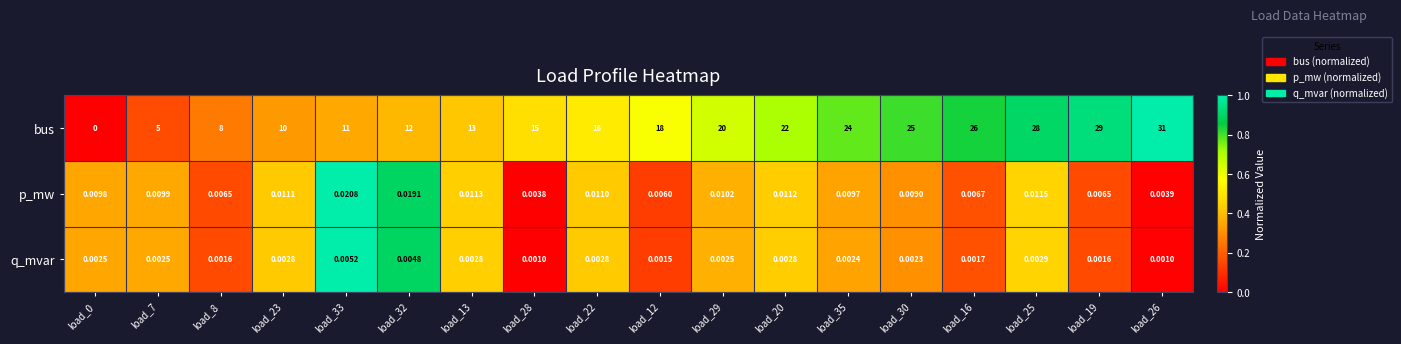

List the series in order of their peak value, highest first.

bus, p_mw, q_mvar